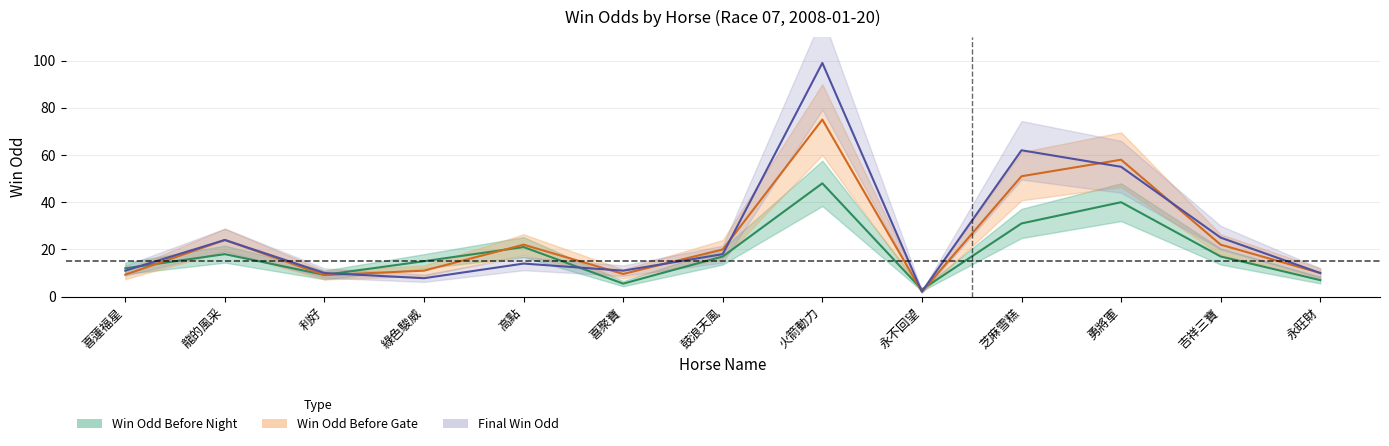

At which label is Win Odd Before Night closest to 25?

高點